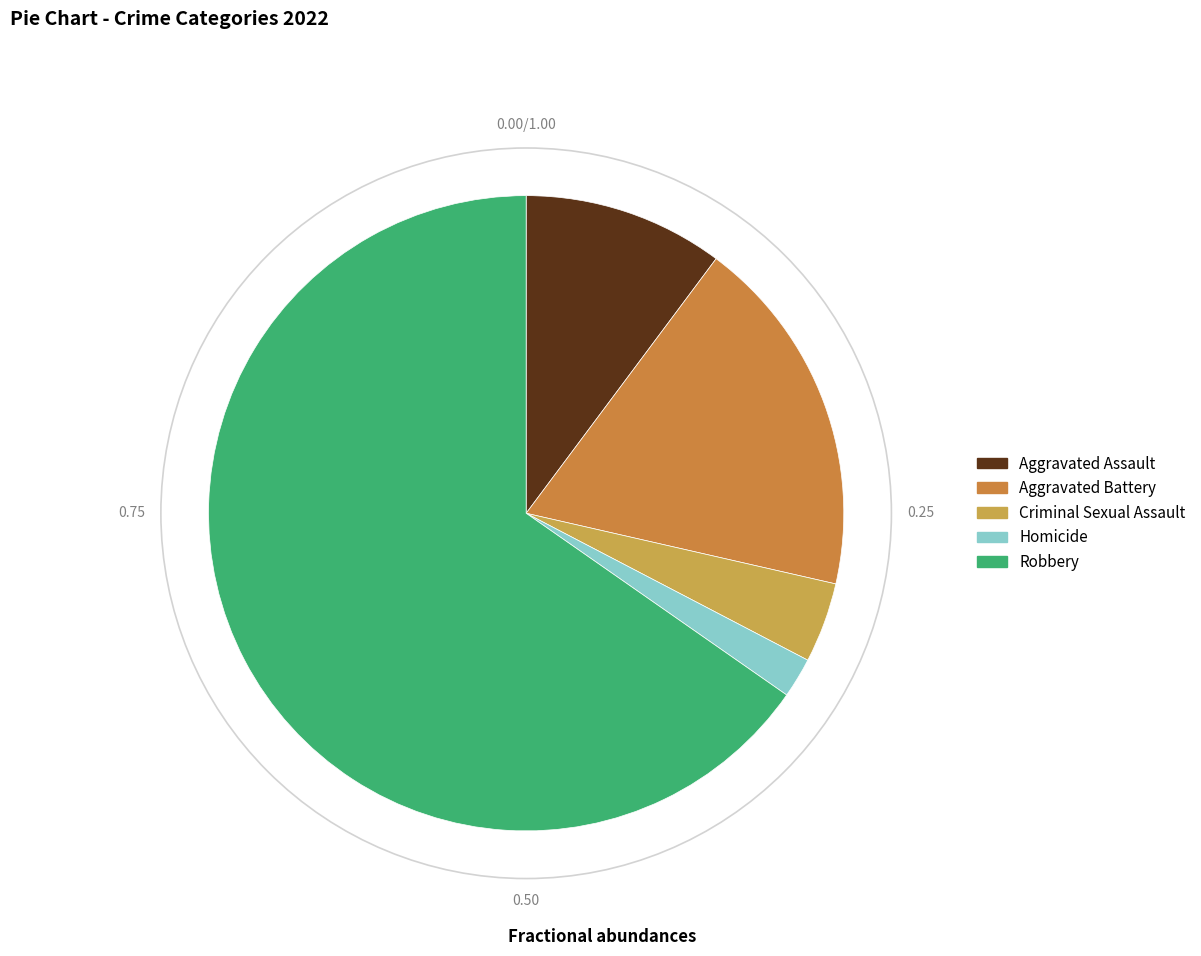

Is it true that Aggravated Battery is 8% of the pie?

False